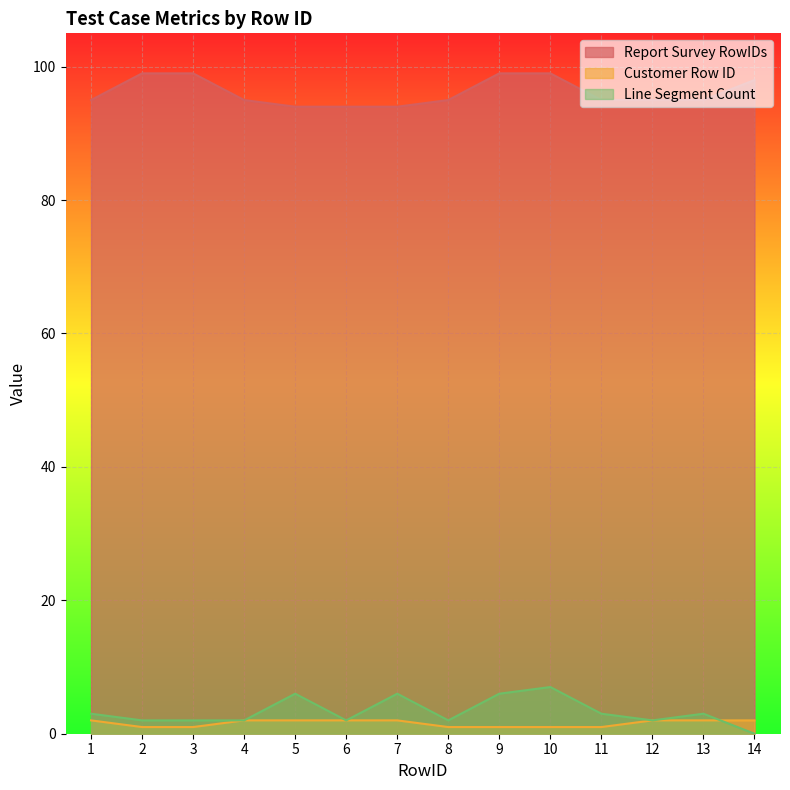

Where is Customer Row ID nearest to the value 1?

2